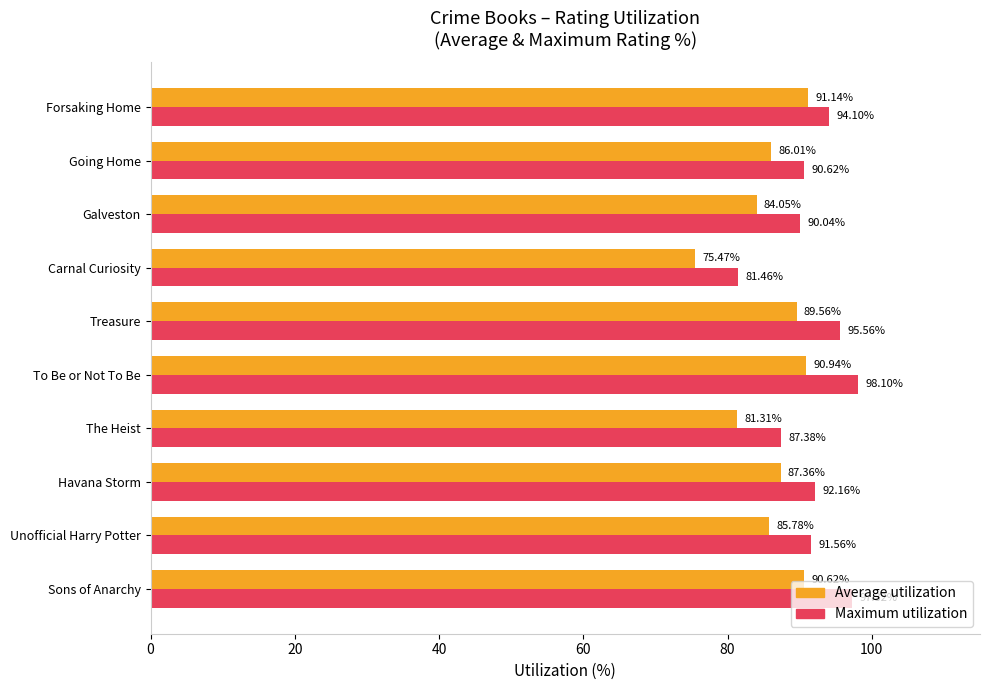

Rank the series by their average value, from highest to lowest.

Maximum utilization, Average utilization